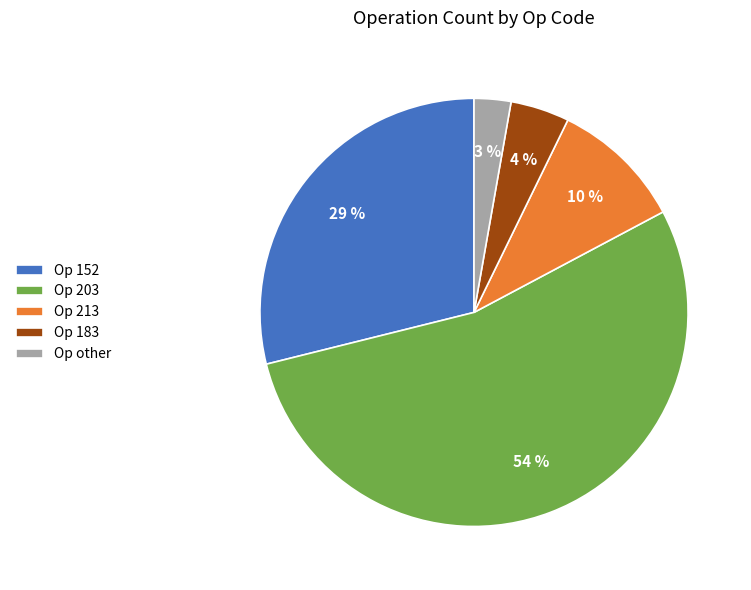

How many slices are in this pie chart?

5